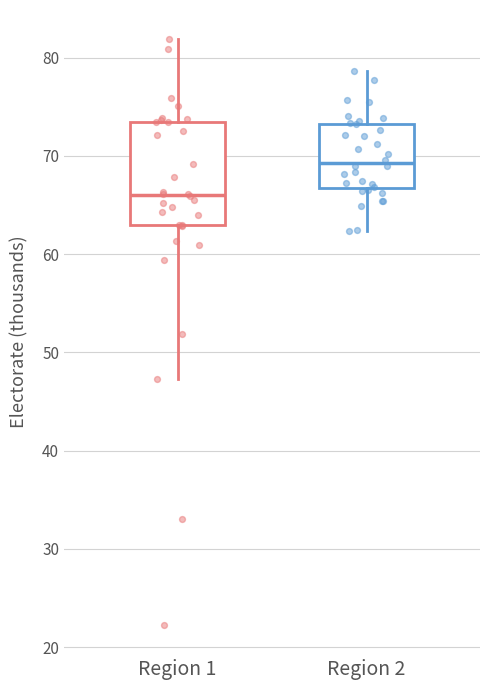

Reading left to right, read every box against the y-axis: the position of its median line, the range the box covers, and the ends of its whiskers. The values are not printed on the chart, so give them approximately, as read against the axis.

Region 1: median 66, box 63 to 73, whiskers 47 to 82
Region 2: median 69, box 67 to 73, whiskers 62 to 79